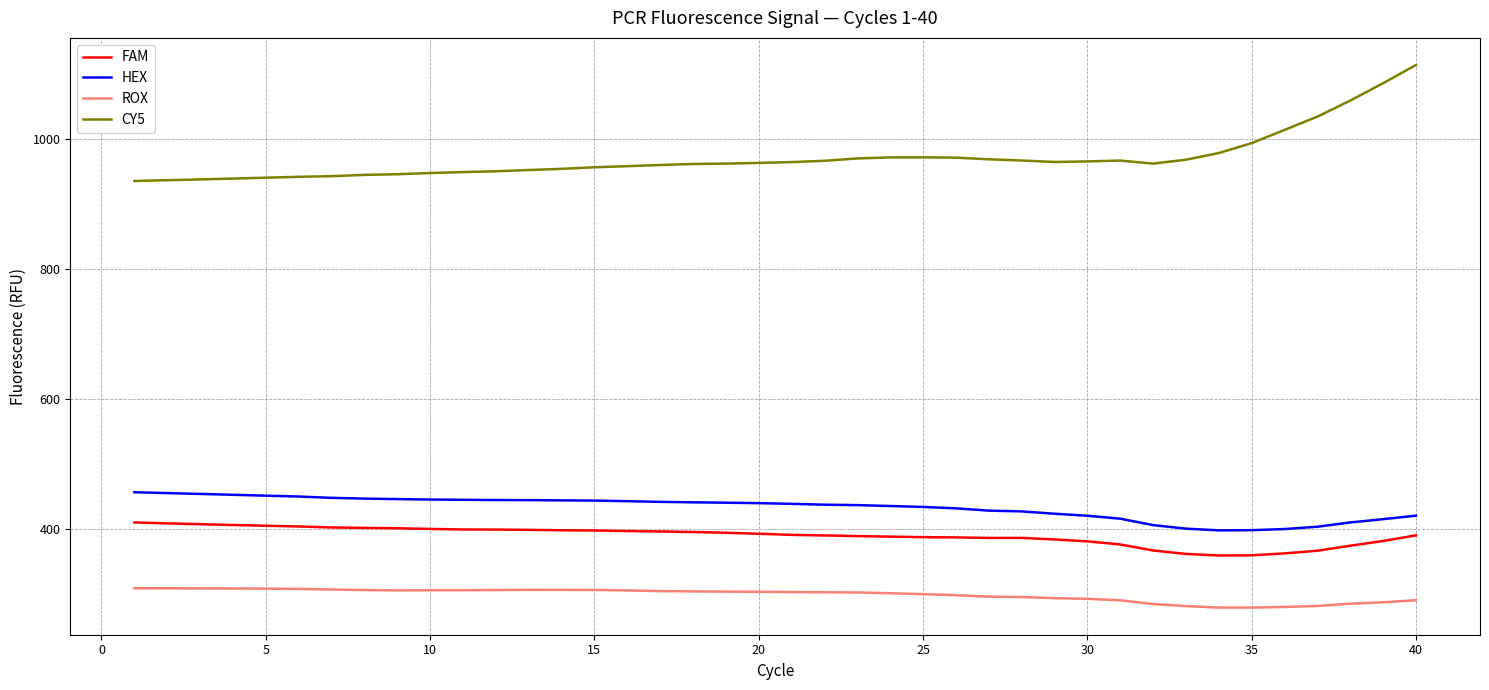

Which series has the widest spread of values?

CY5